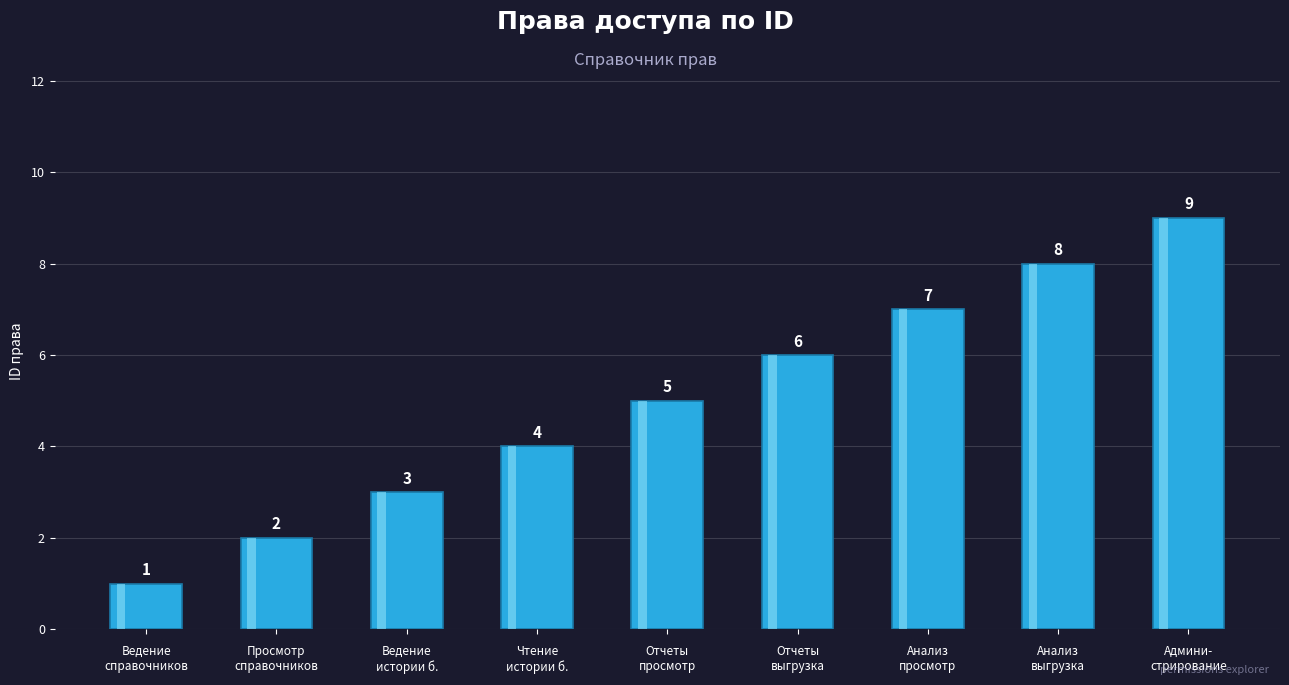

How many data points does each series have?

9